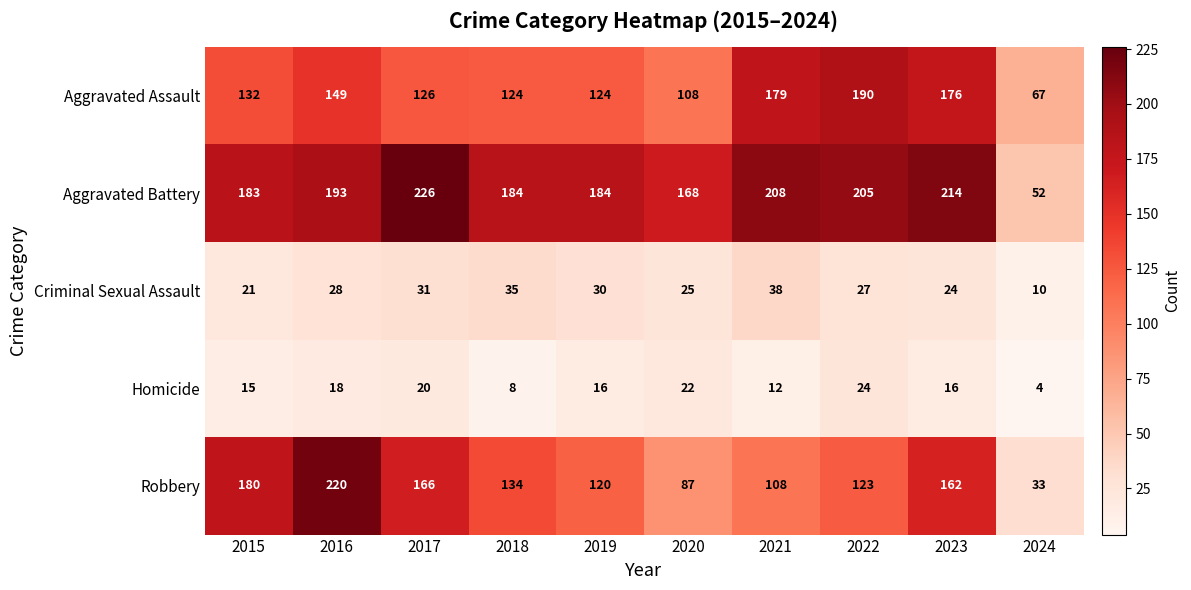

What is the difference between the second highest and second lowest values in the Criminal Sexual Assault series?

14